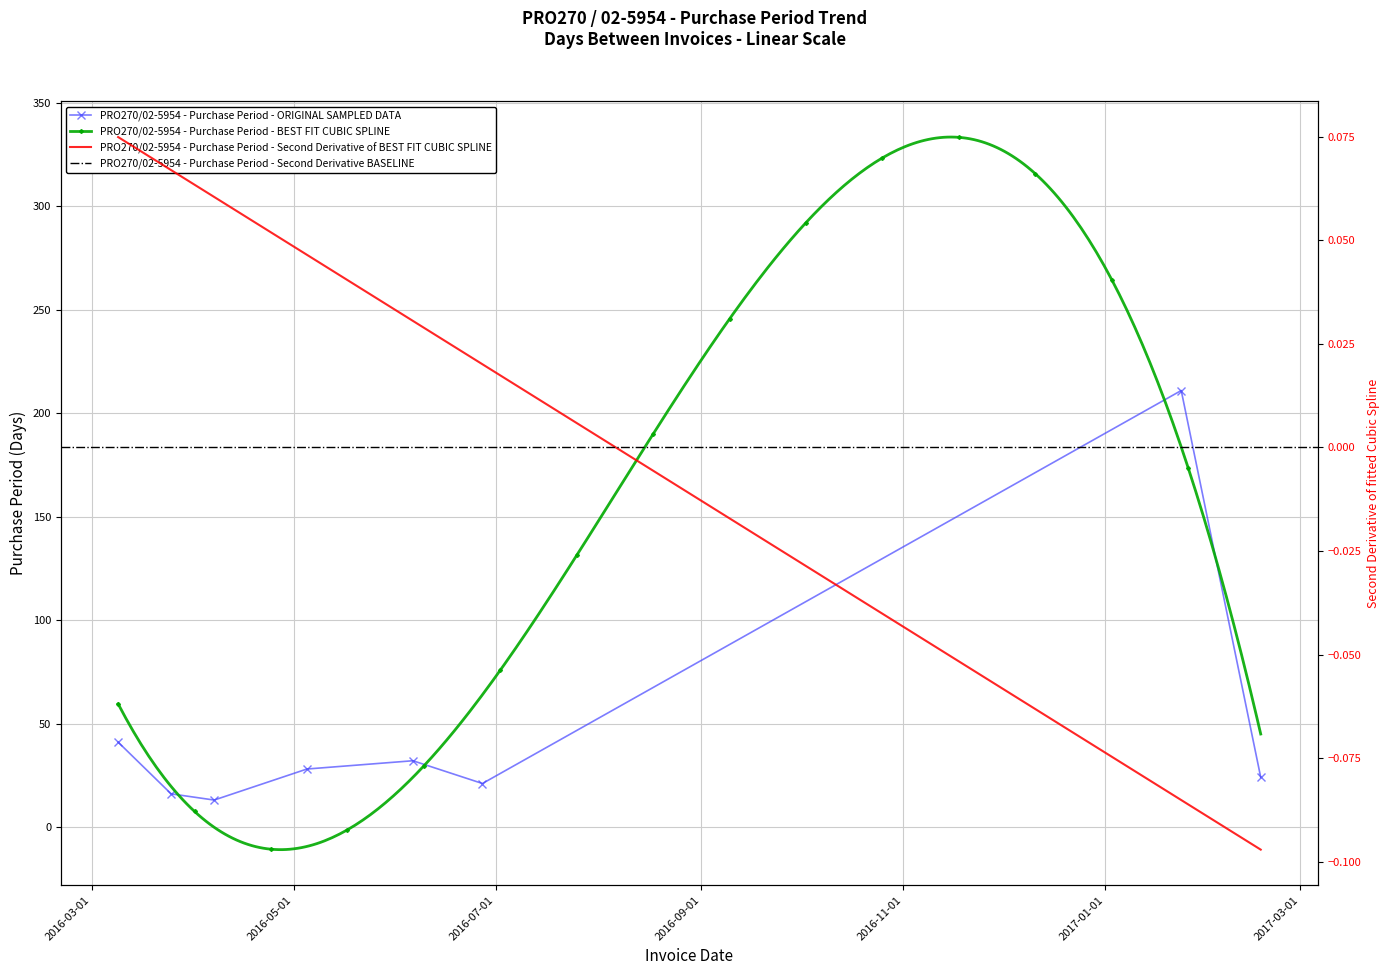

Is this an area chart (filled region under the line)?

No